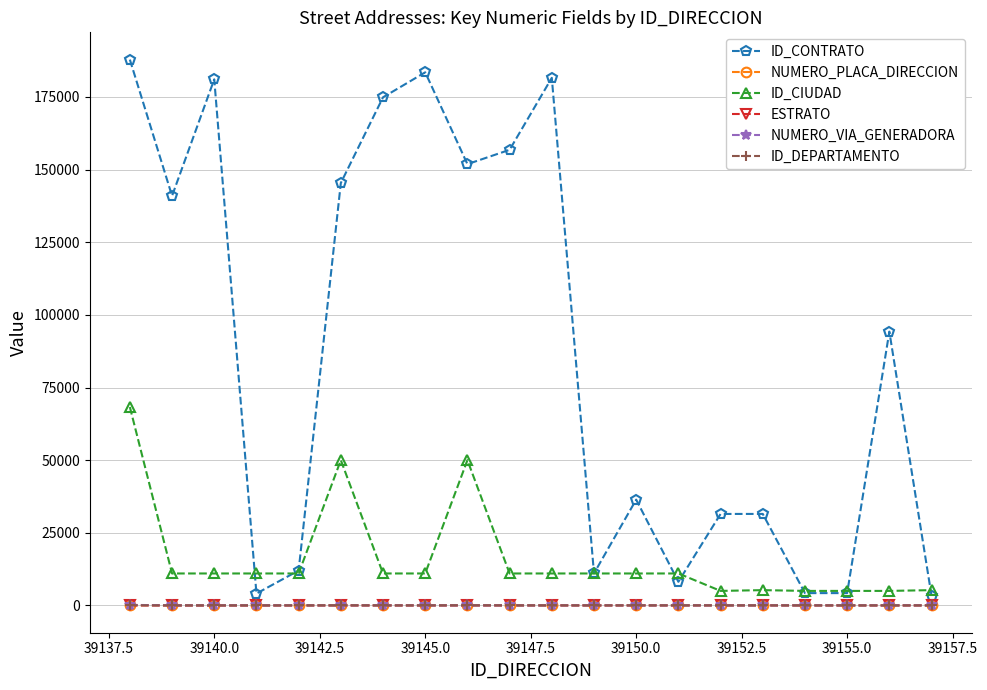

At how many categories does at least one series exceed 18834?

13